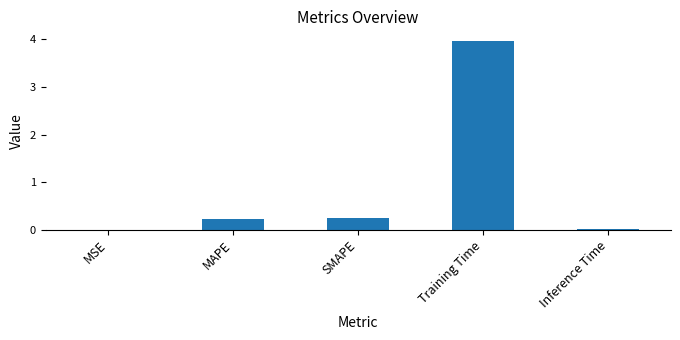

What is the approximate value at Training Time?

4.0